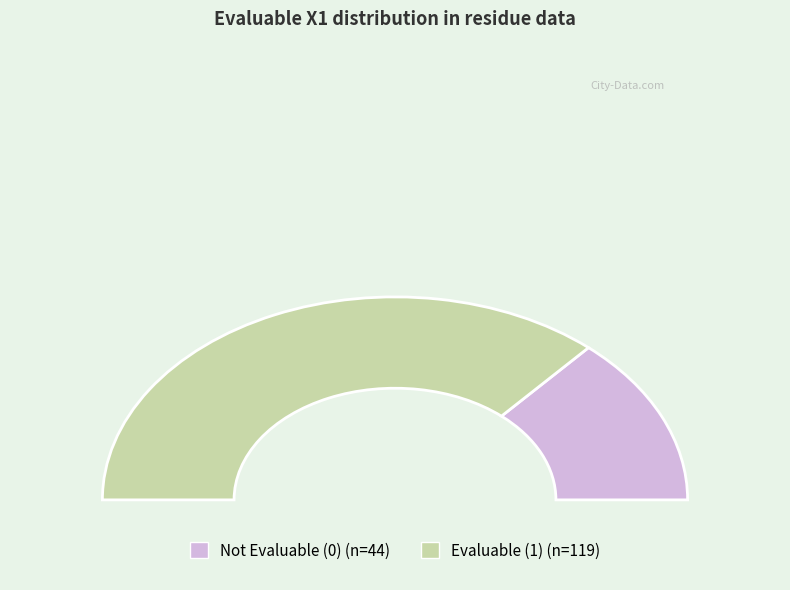

What is the largest slice in the pie chart?

EvaluableX1=1